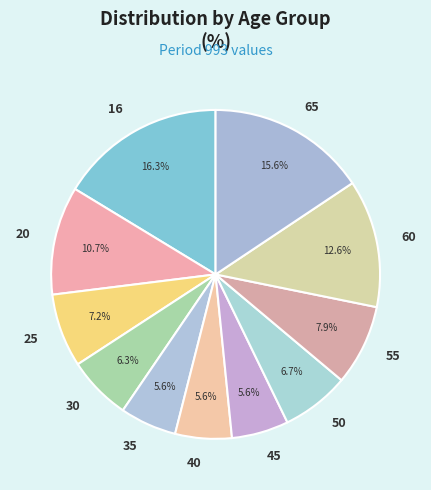

Count the number of slices in the pie.

11